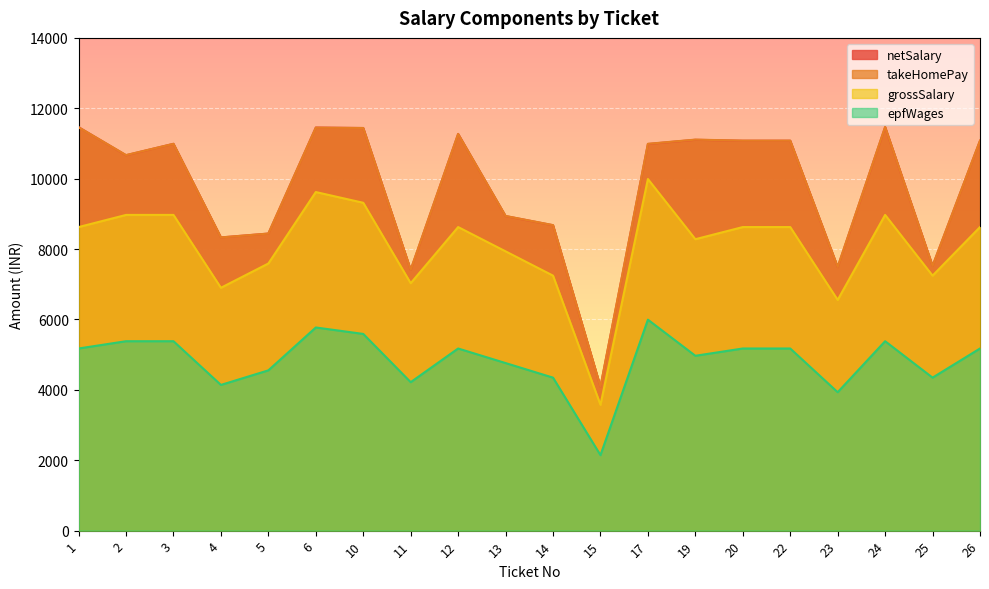

What is the difference between the highest and lowest values at 25?

3176